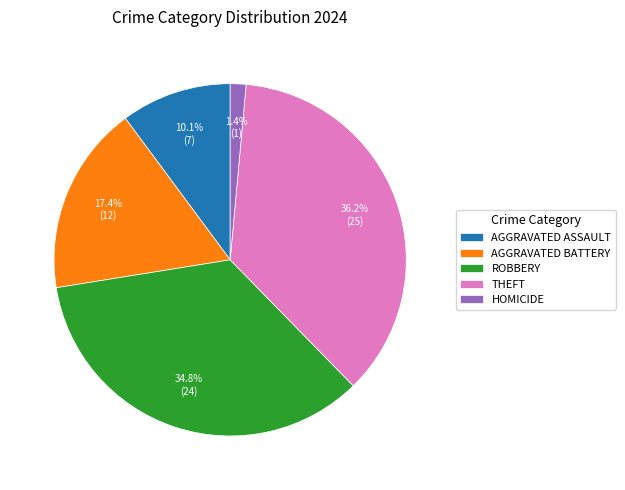

Which has a higher value, AGGRAVATED ASSAULT or ROBBERY?

ROBBERY